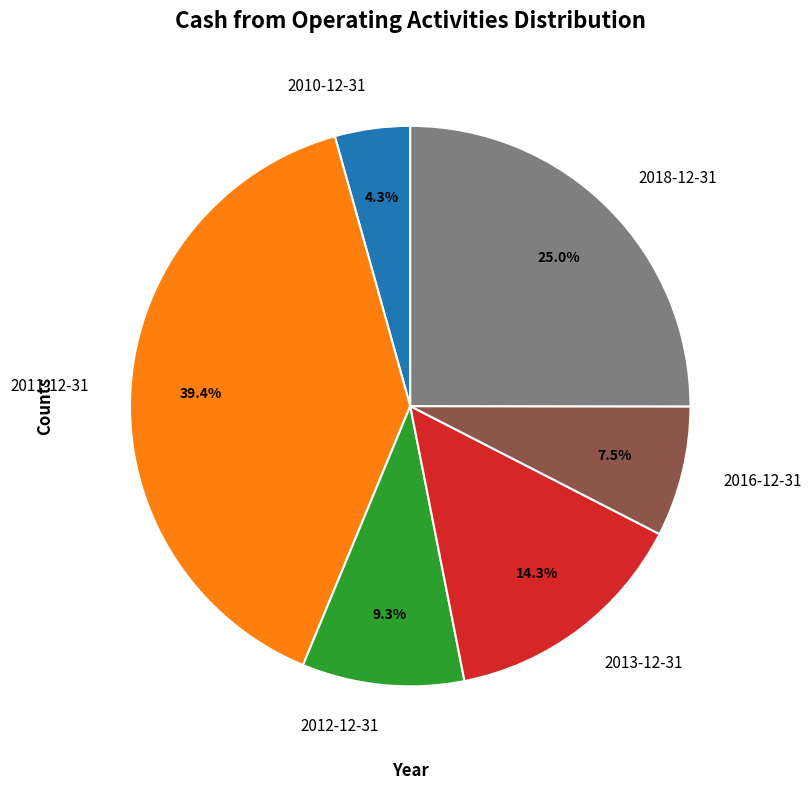

Approximately how many times larger is the value at 2013-12-31 compared to 2012-12-31?

1.5